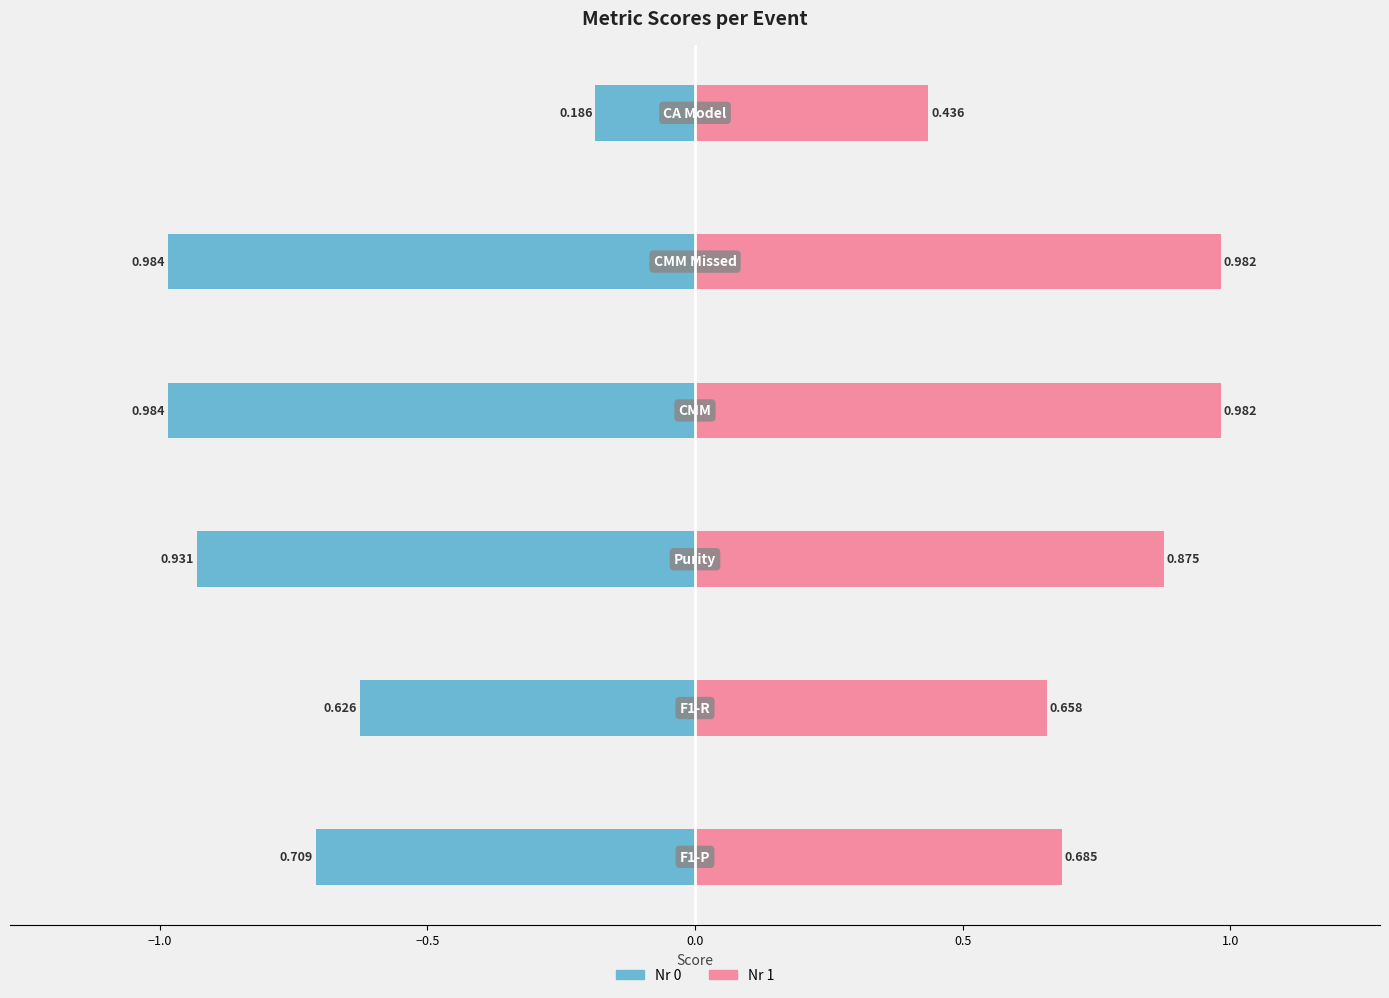

List the series in order of their peak value, lowest first.

Nr 0, Nr 1